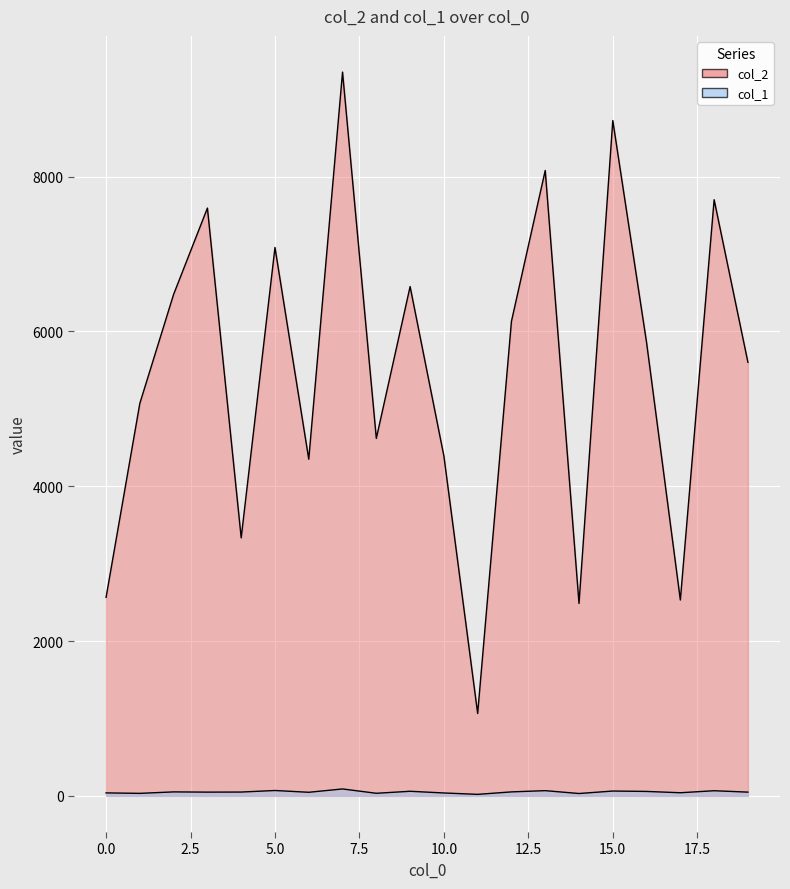

True or false: col_1 and col_2 intersect in this chart.

False